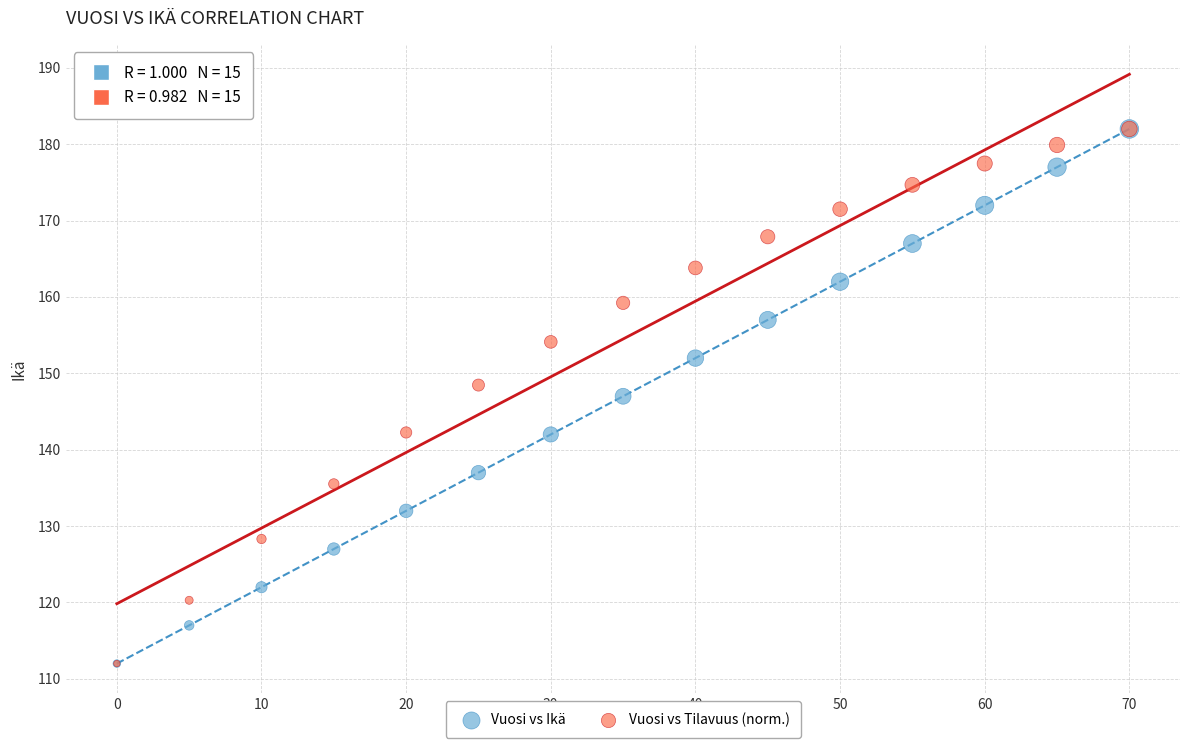

What are all the series names shown in the legend?

Vuosi vs Ikä, Vuosi vs Tilavuus (norm.)